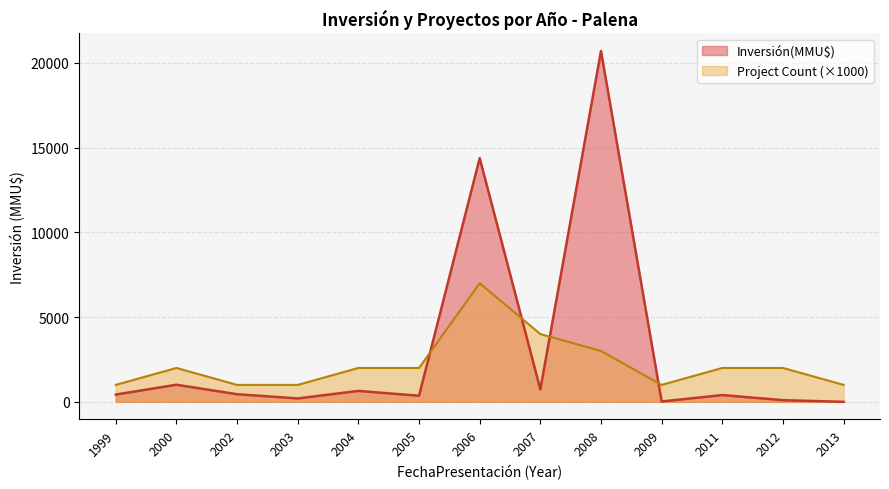

In Inversión(MMU$), how many points are lower than both neighbors (excluding endpoints)?

4